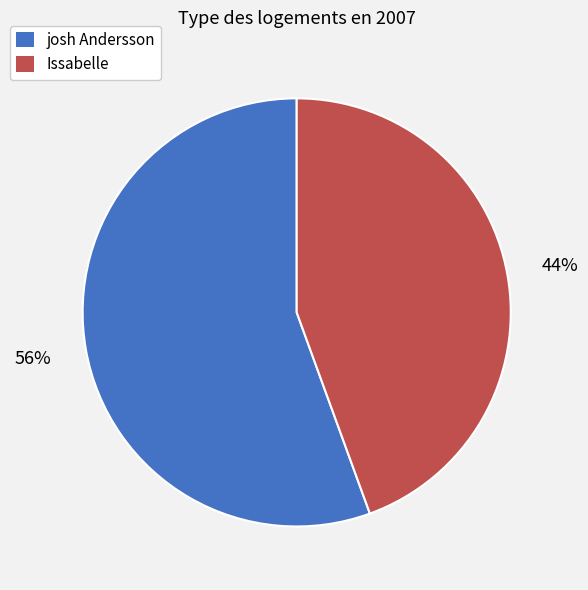

What is the smallest slice in the pie chart?

Issabelle